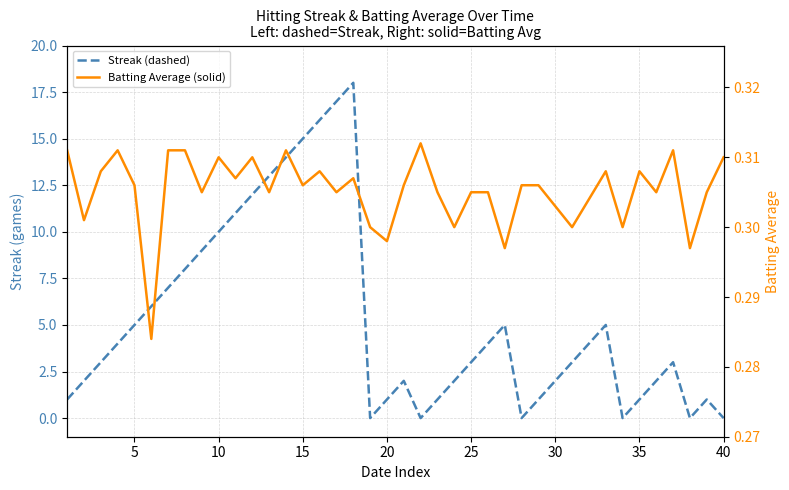

What is the sum of all Batting Average (solid) values?

12.2